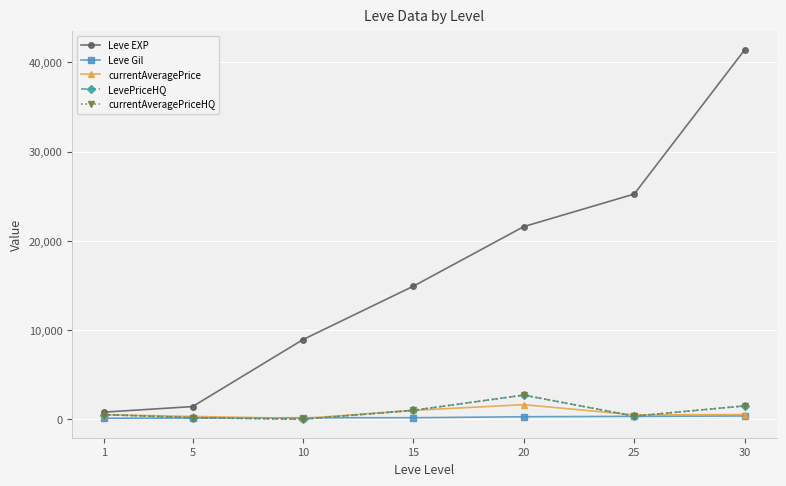

Rank the series at 10 from highest to lowest value.

Leve EXP, Leve Gil, currentAveragePrice, LevePriceHQ, currentAveragePriceHQ